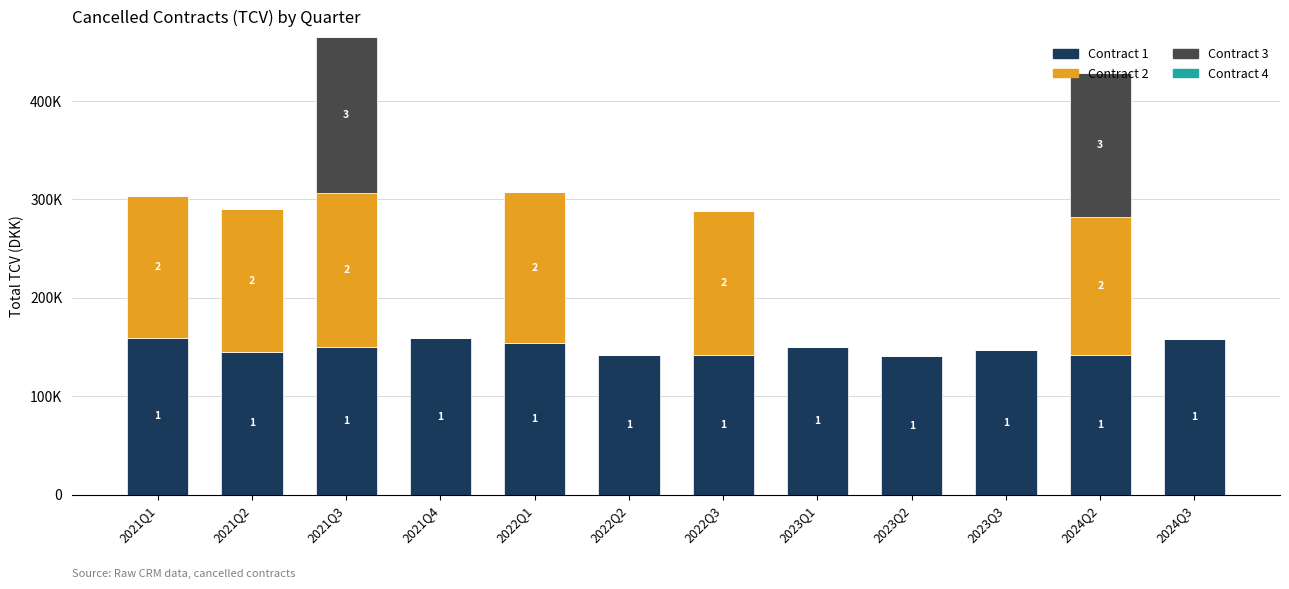

True or false: Contract 3 has a value of 104978.0 at 2022Q3.

False